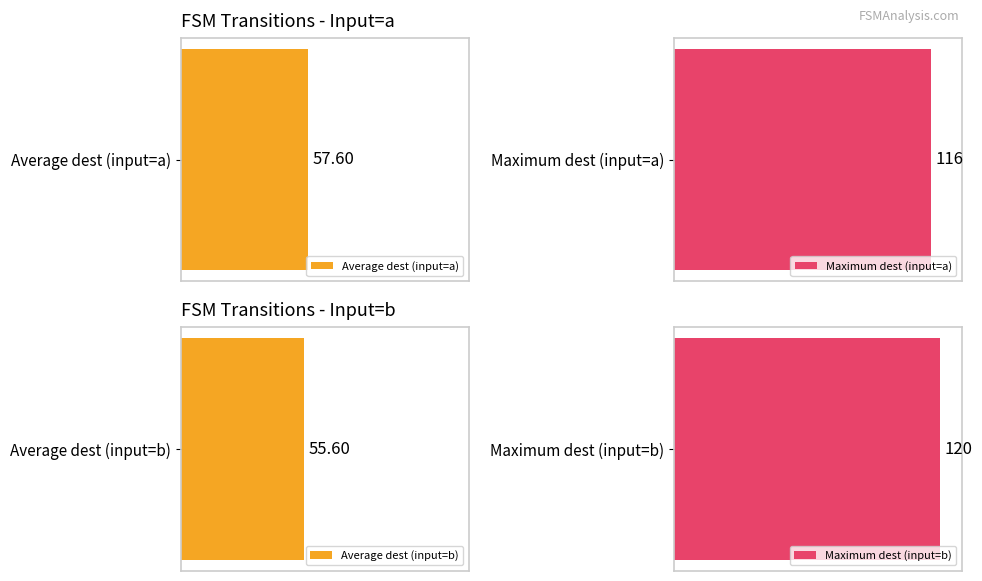

Are the bars grouped side by side (vs. stacked)?

Yes